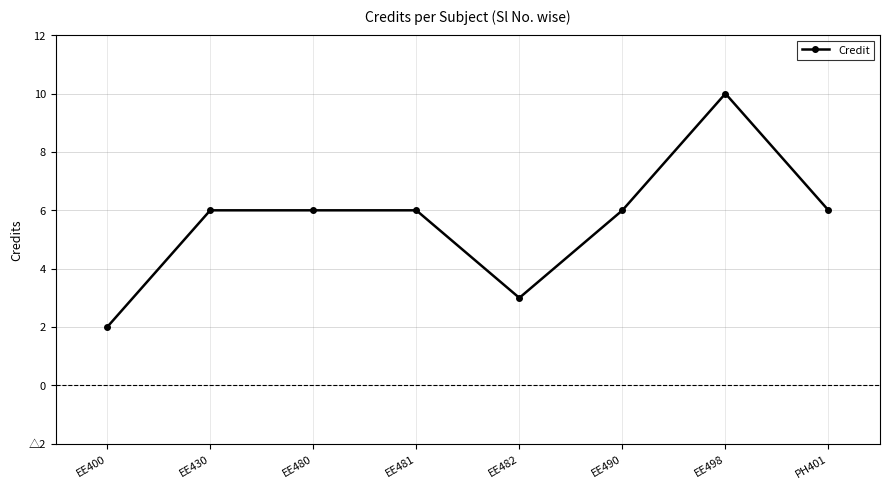

What position from the right is EE481?

5